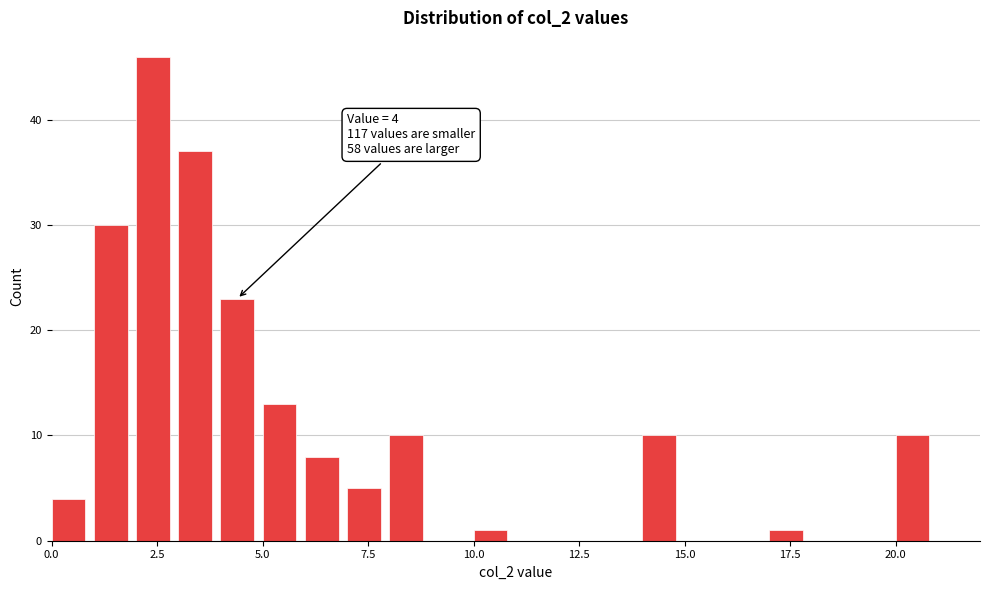

Around what value on the x-axis is the tallest bar? Give the approximate position of its centre, as read against the axis.

2.5